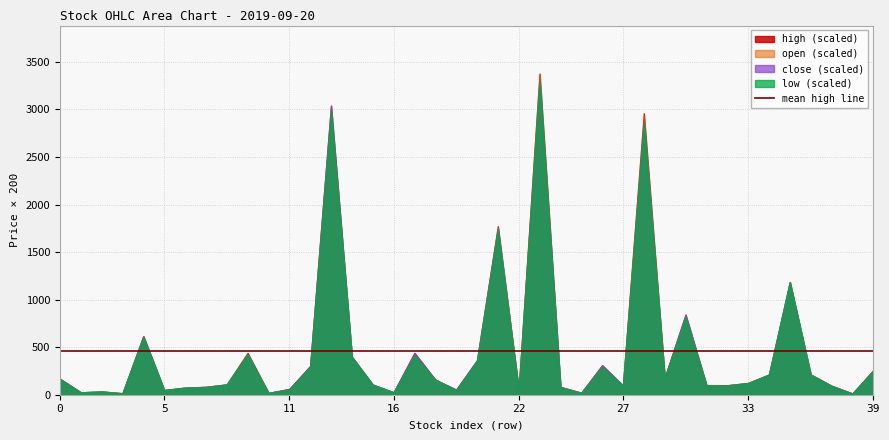

What is the sum of all open values?

92.0